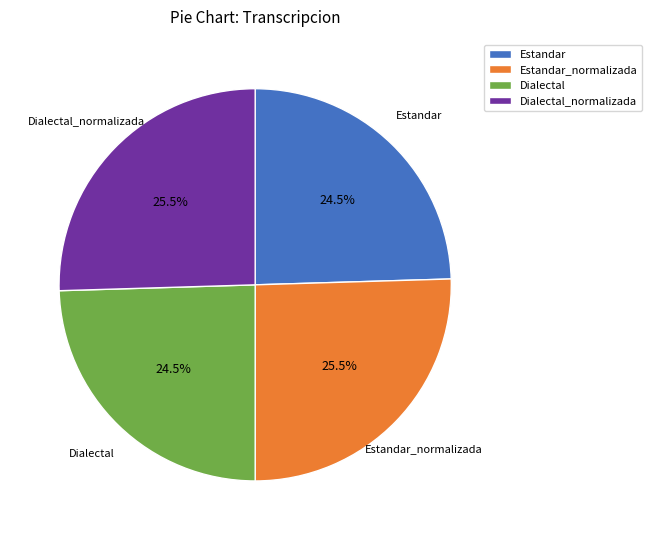

What percentage is NOT represented by Dialectal?

75.5%